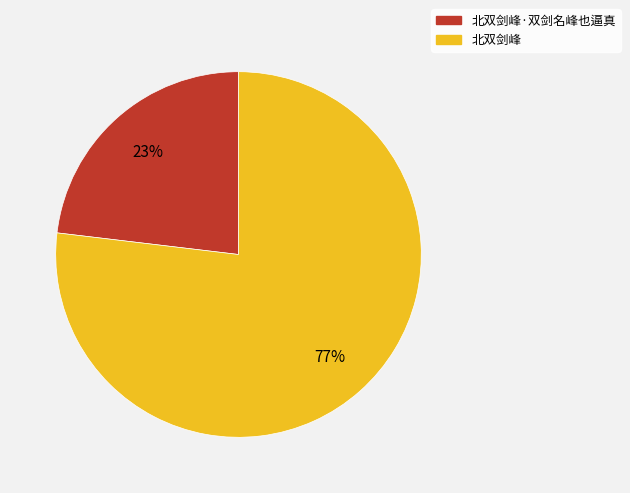

How many segments does this pie chart have?

2